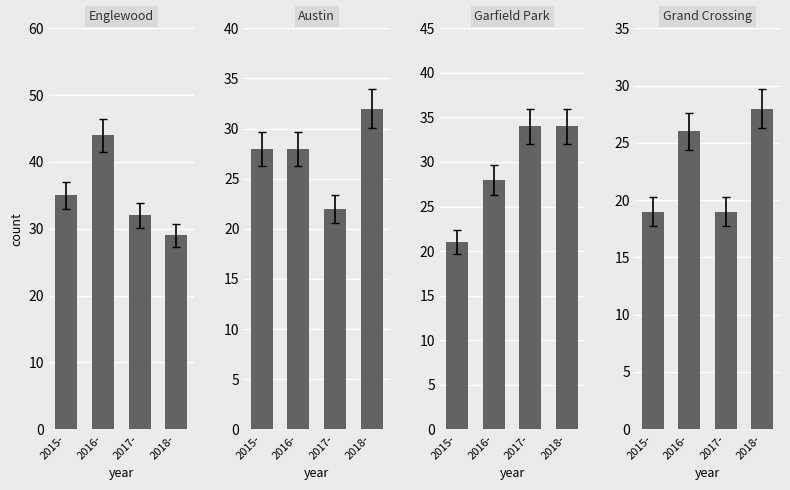

What is the average value of the Grand Crossing series?

23